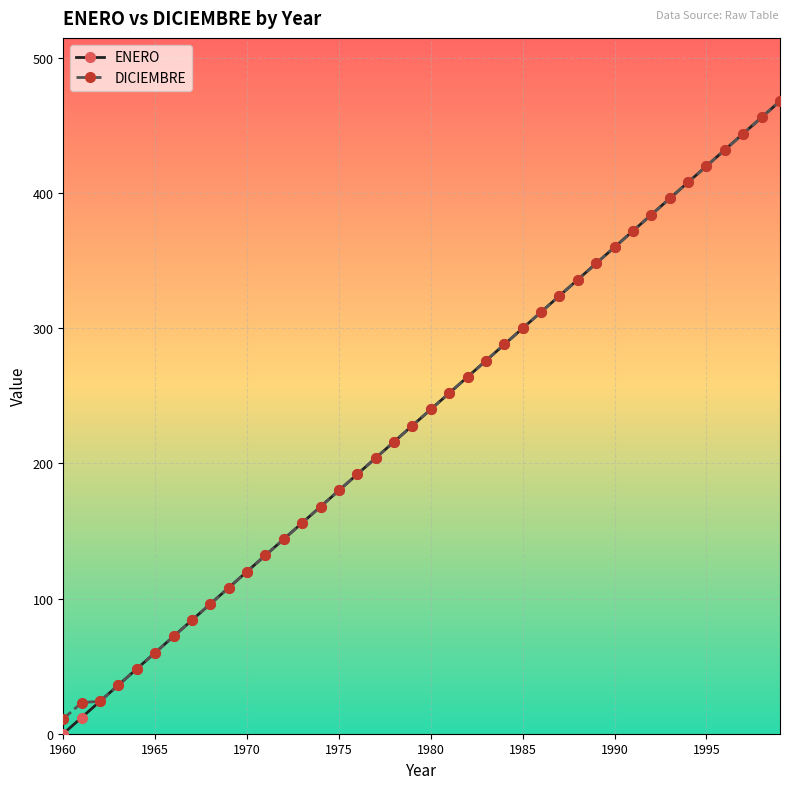

Which series has the largest range (max minus min)?

ENERO